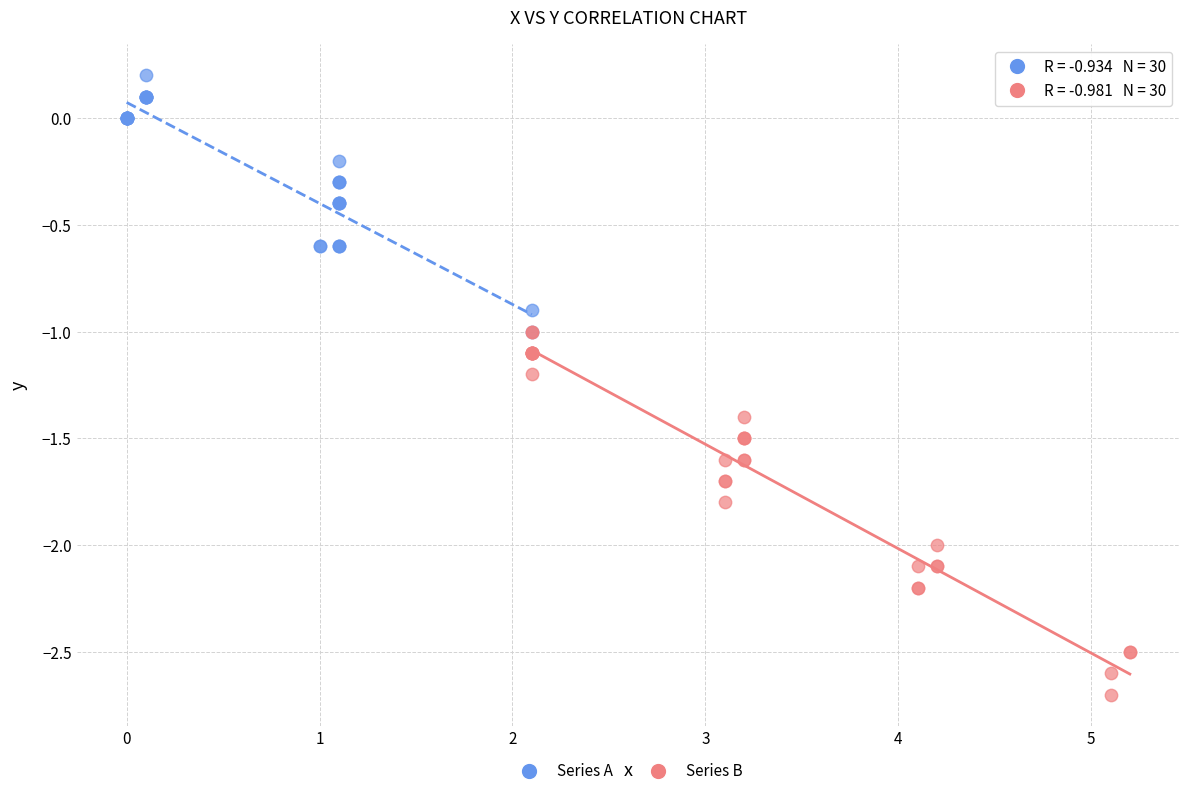

Which series reaches the minimum Y coordinate?

Series B